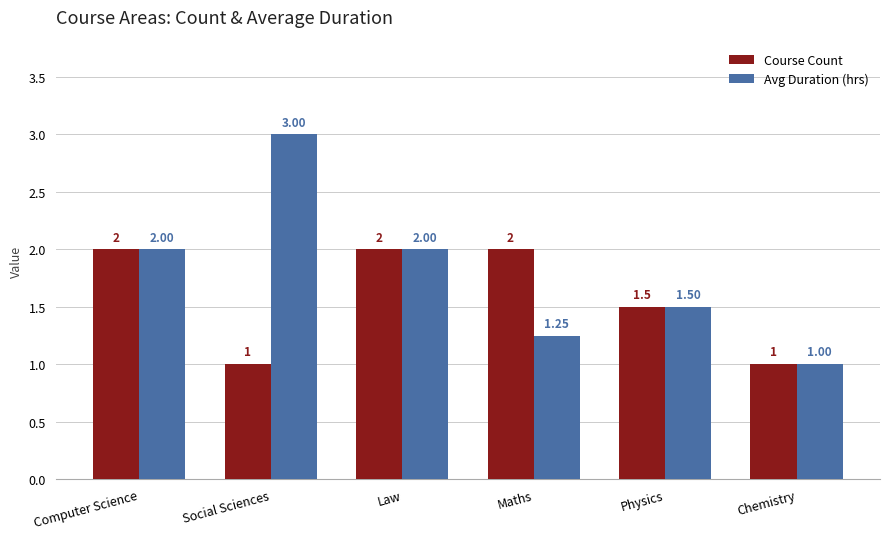

What is the smallest value displayed?

1.0